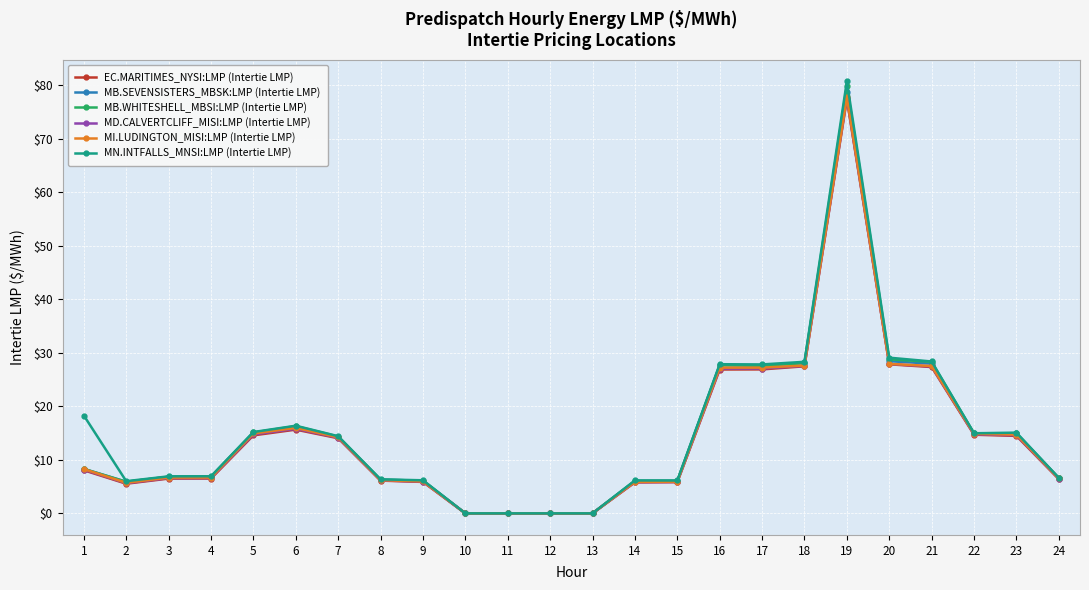

What is the sum of all MB.SEVENSISTERS_MBSK:LMP (Intertie LMP) values?

353.0